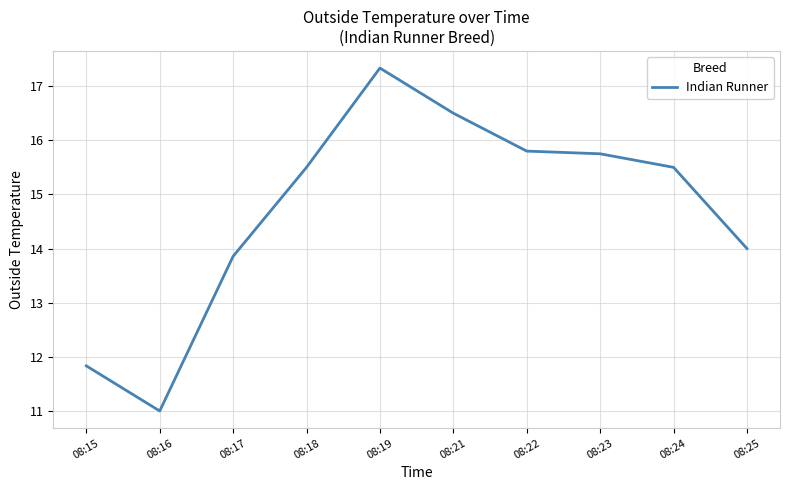

What is the change in value from 08:15 to 08:16?

-0.8